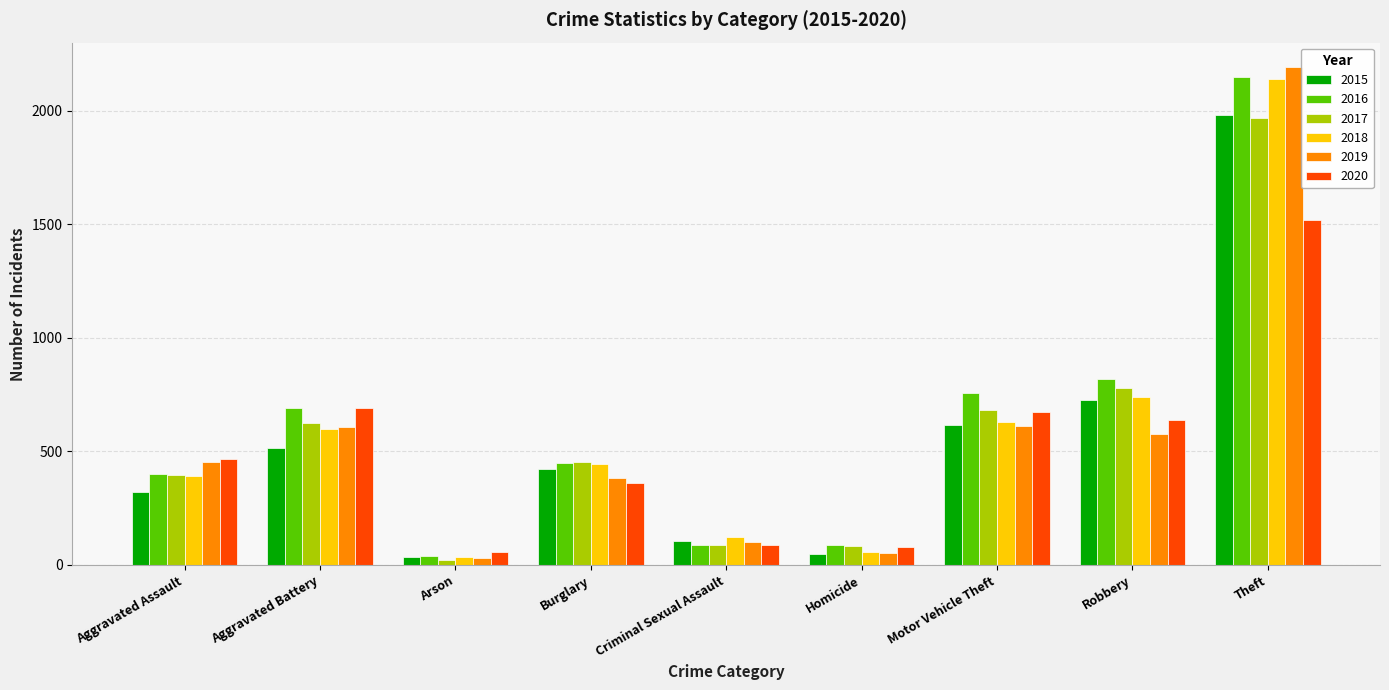

Which series has the largest total across all categories?

2016